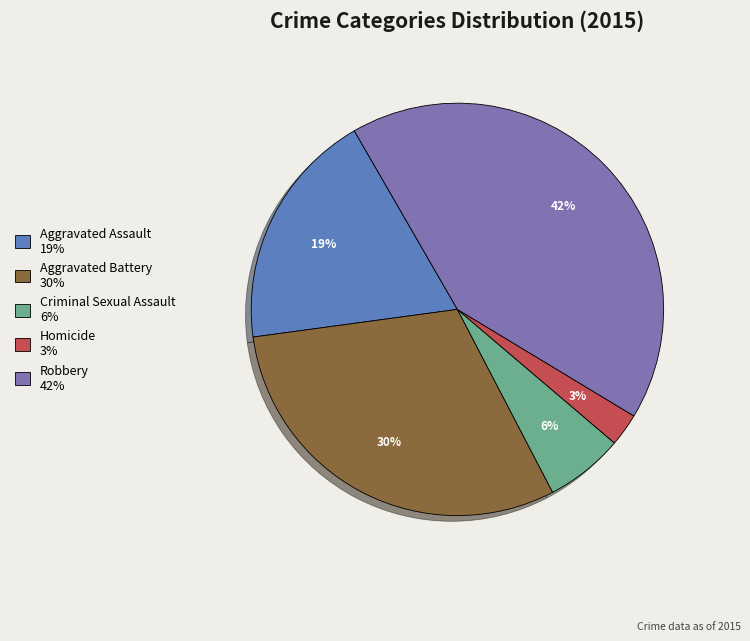

Count the number of slices in the pie.

5